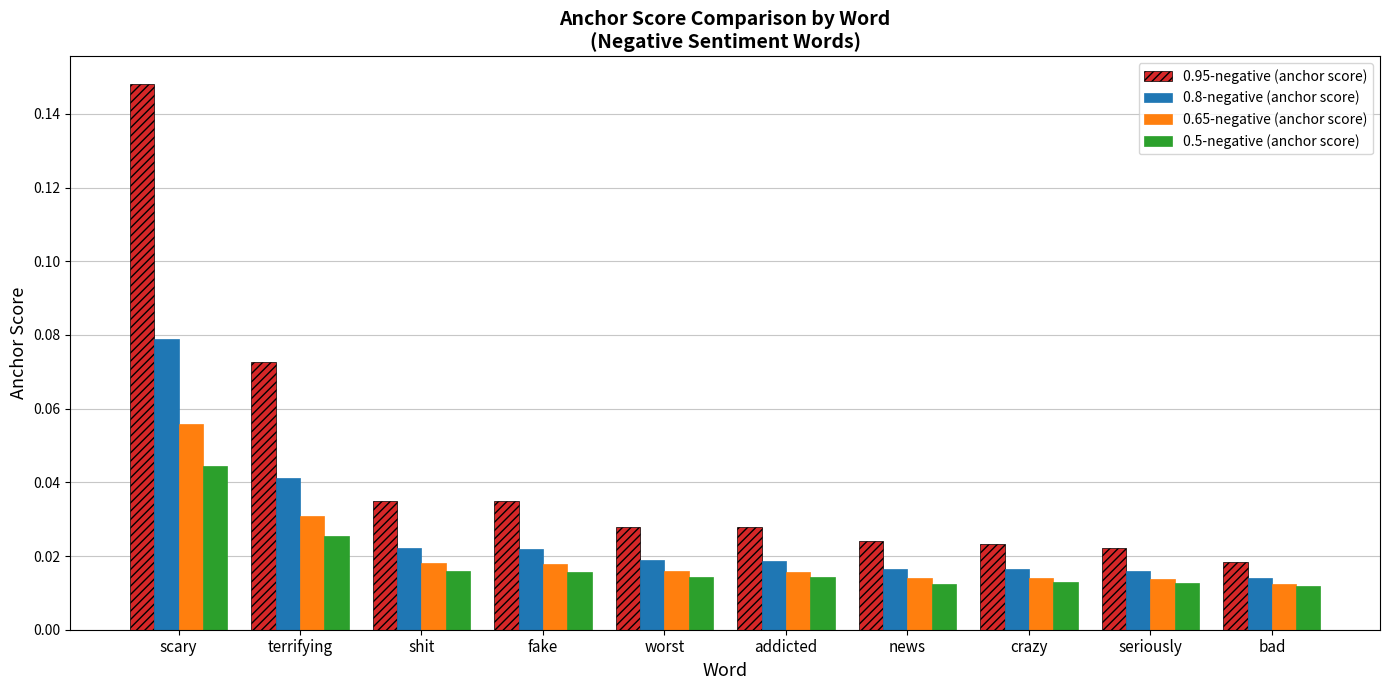

Is it true that 0.5-negative (anchor score) equals 0.1 at scary?

False